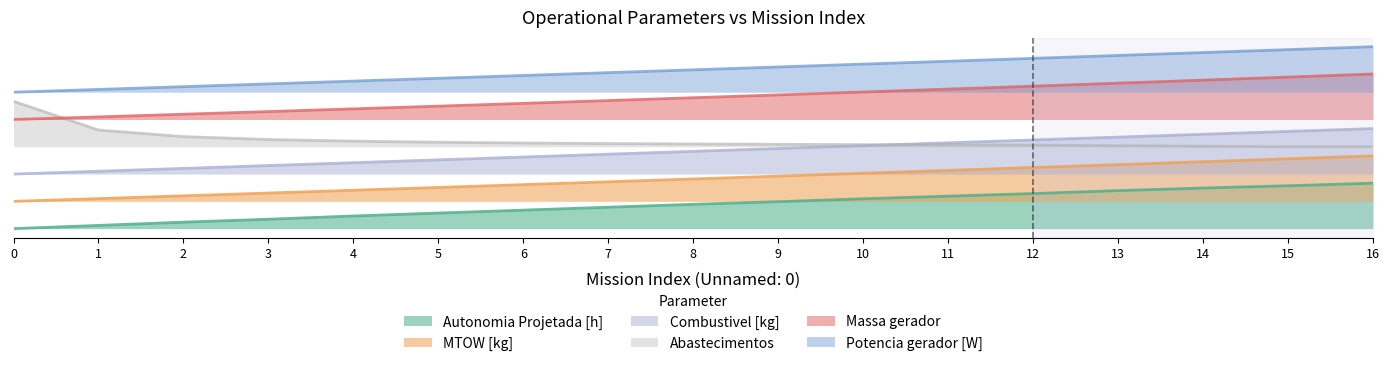

True or false: Massa gerador and MTOW [kg] intersect in this chart.

False